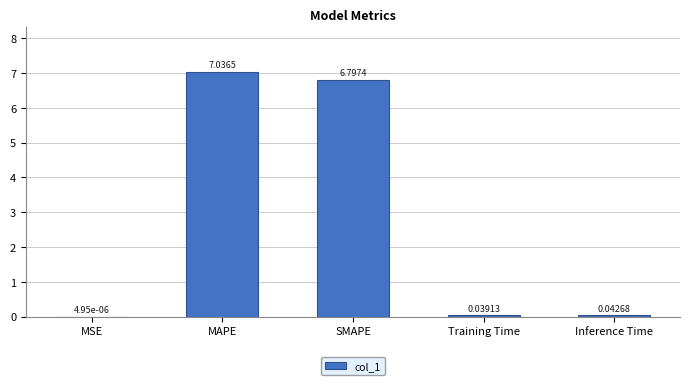

Which category has the highest value across all series?

MAPE